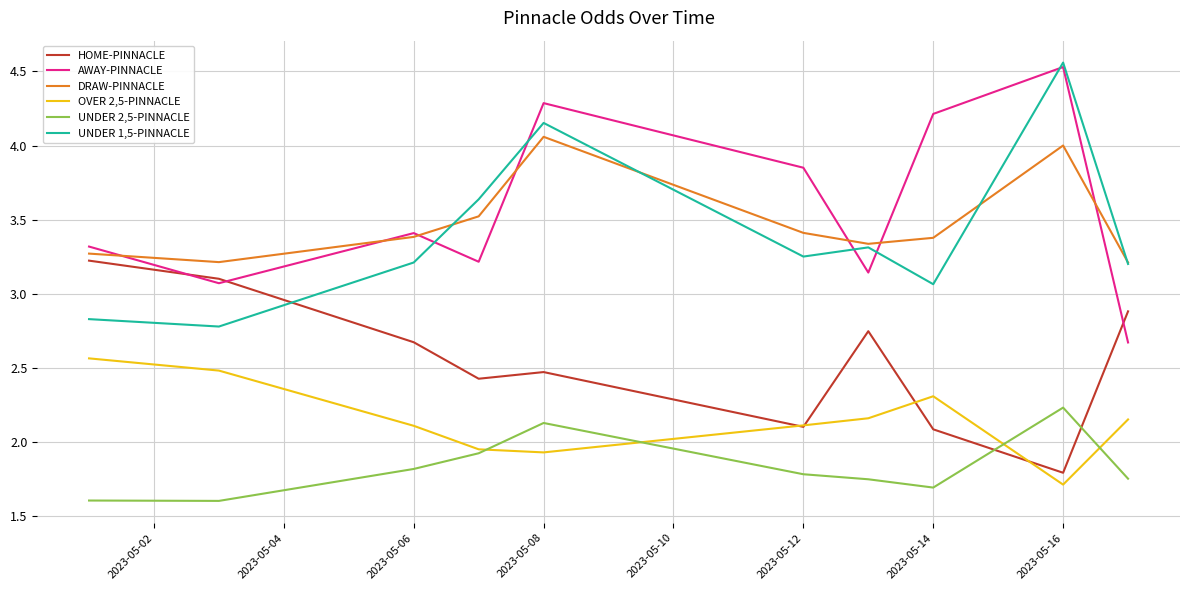

True or false: DRAW-PINNACLE has more than 0 interior local peaks.

True